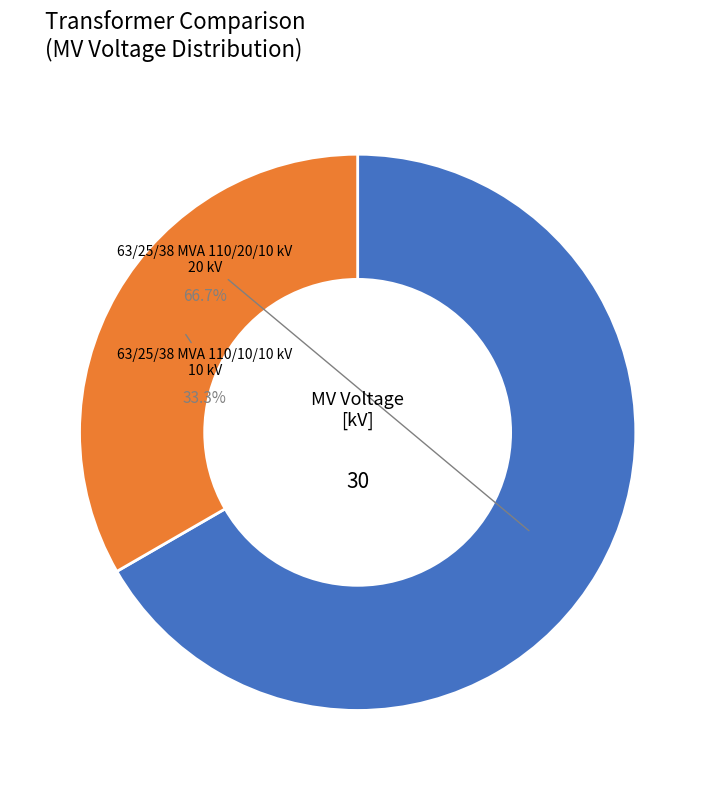

Which category accounts for the majority?

63/25/38 MVA 110/20/10 kV